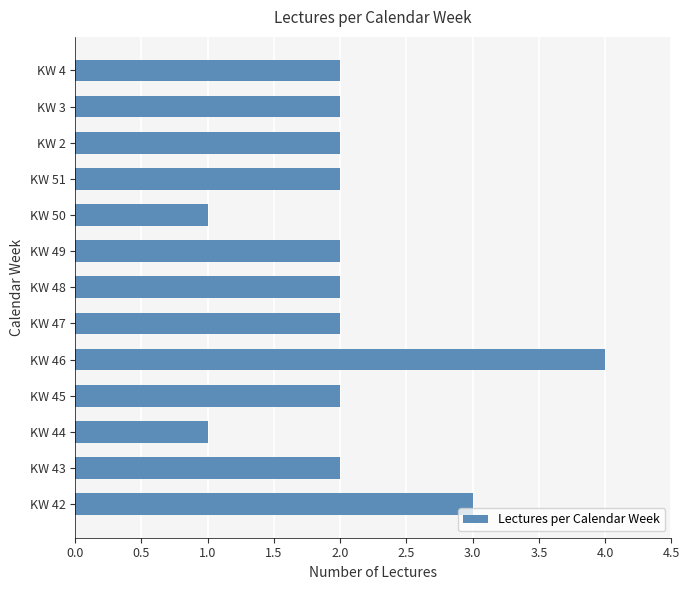

What is the sum of all values?

27